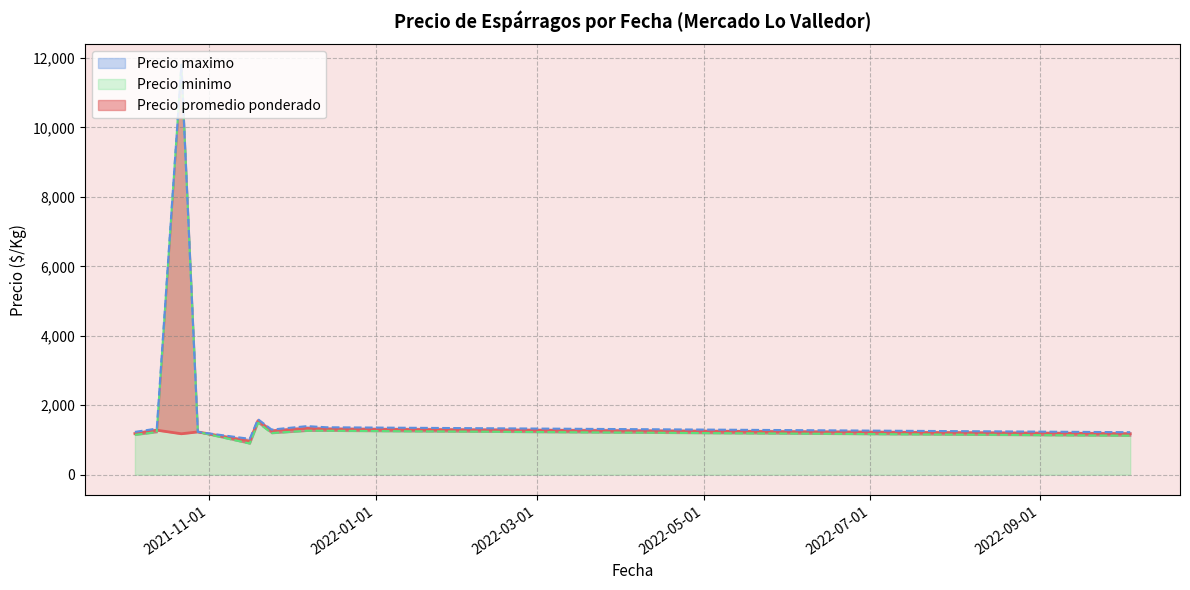

How many distinct data groups are displayed?

3